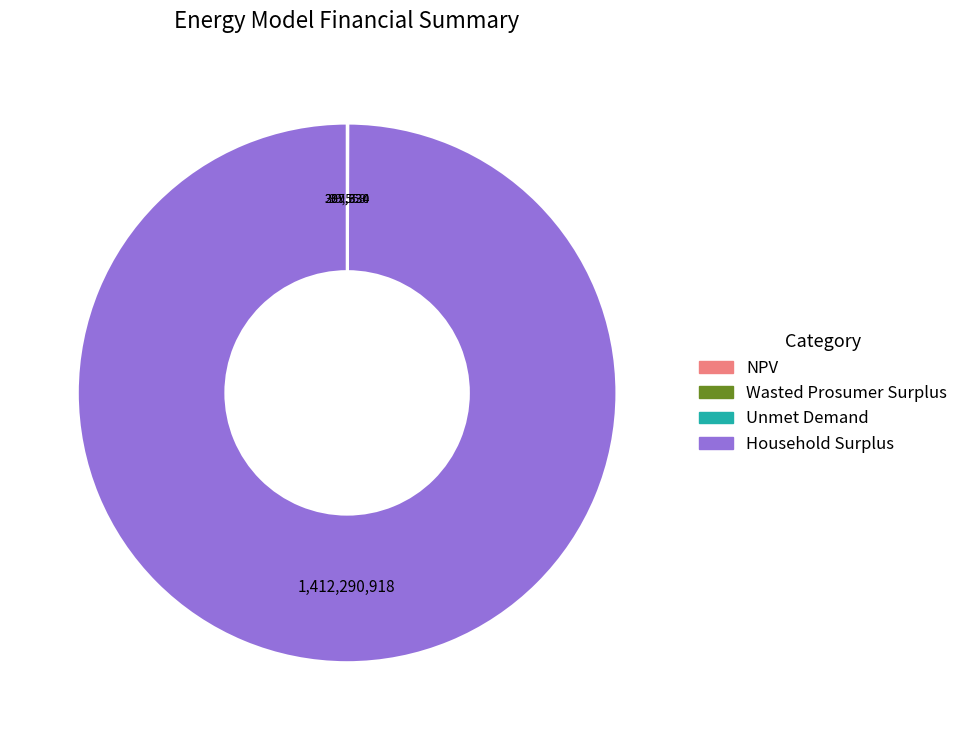

What is the largest slice in the pie chart?

Household Surplus